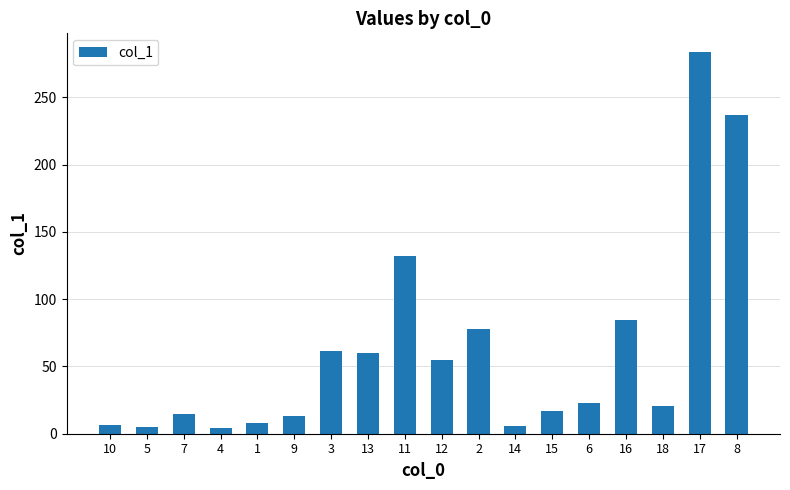

What is the sum of the values at 12 and 10?

61.4